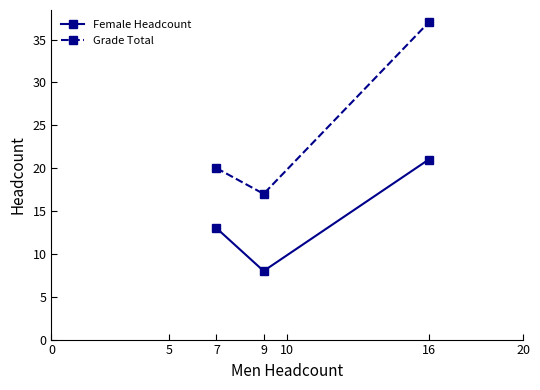

What is the difference between the second highest and minimum values in the Grade Total series?

3